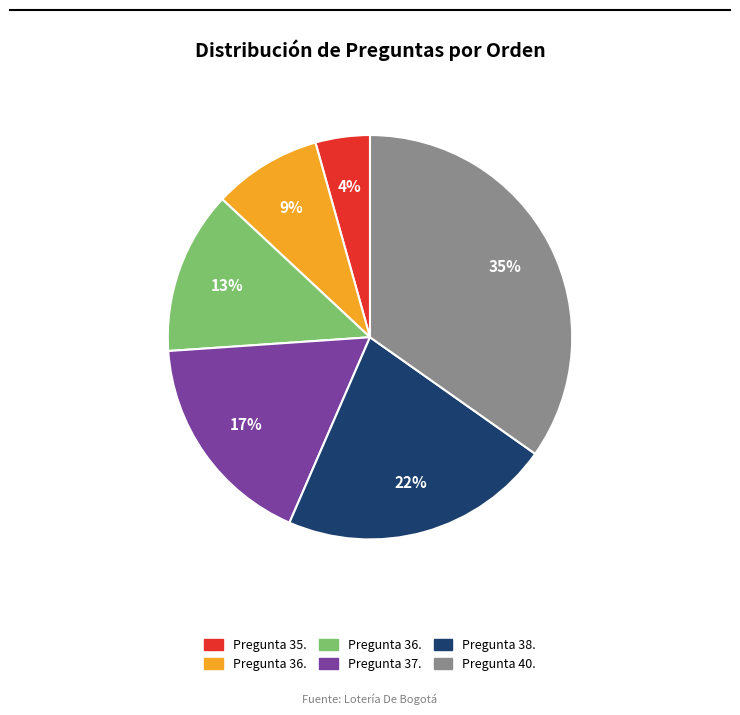

How many slices are in this pie chart?

6